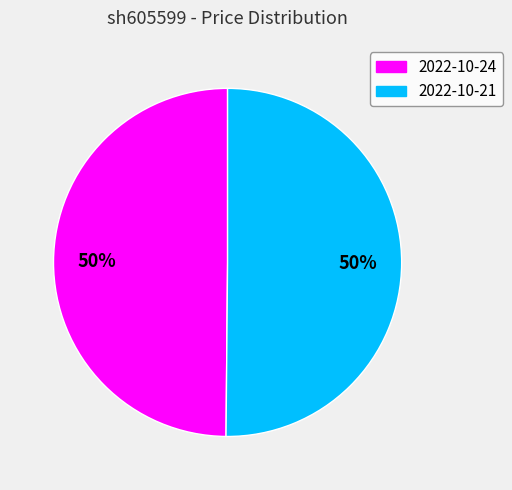

To the nearest percent, what is the average slice percentage?

50%